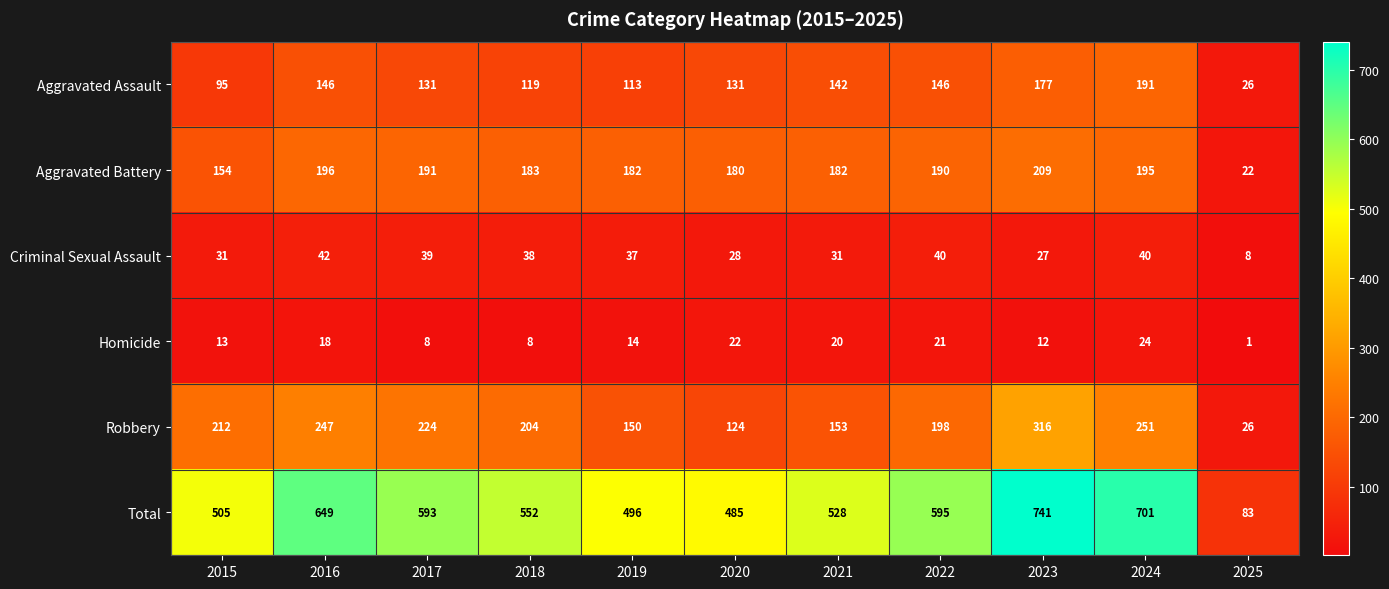

List the series in order of their peak value, highest first.

Total, Robbery, Aggravated Battery, Aggravated Assault, Criminal Sexual Assault, Homicide